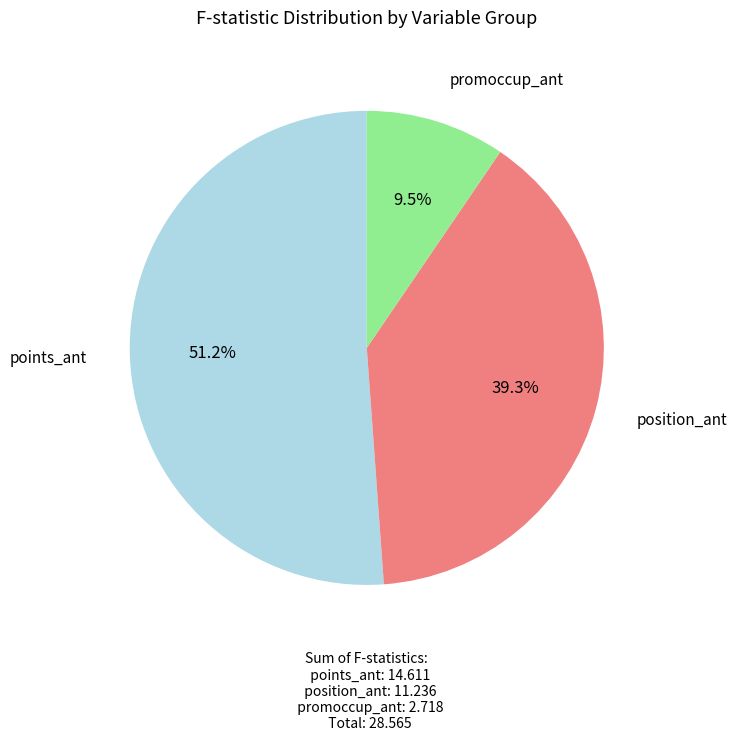

Does any single category account for the majority?

Yes